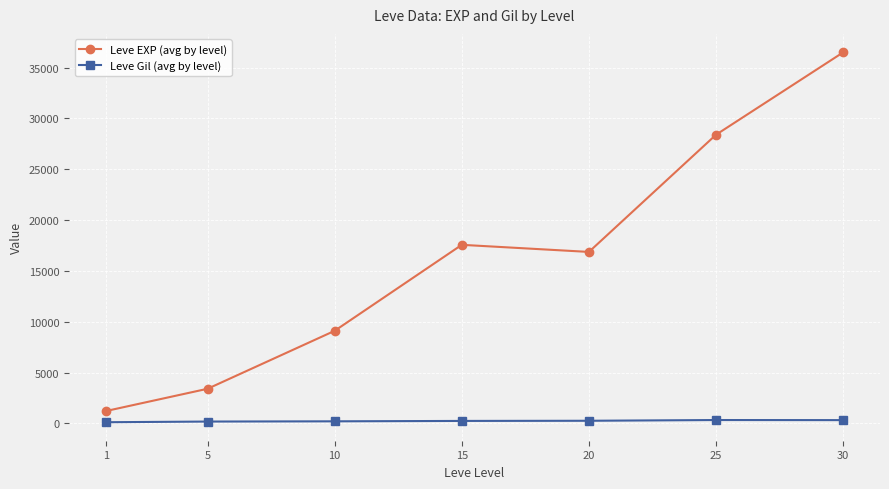

True or false: Leve Gil (avg by level) and Leve EXP (avg by level) intersect in this chart.

False